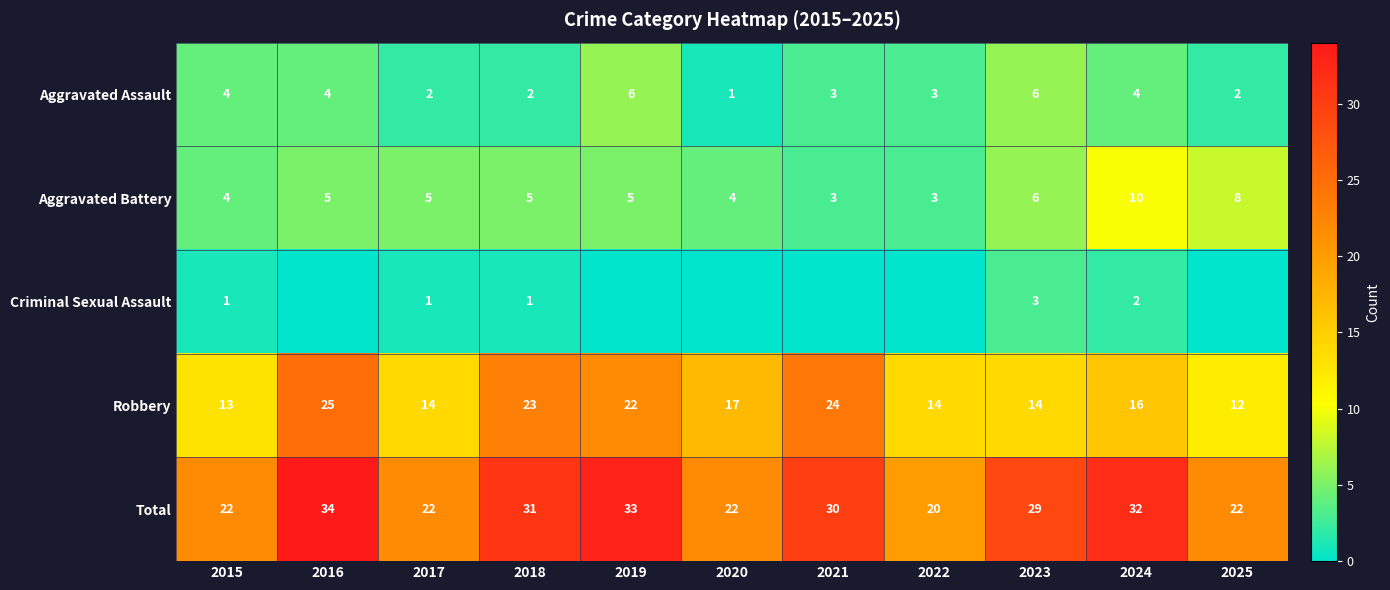

Is the value of Aggravated Assault at 2017 greater than the value of Aggravated Battery at 2015?

No